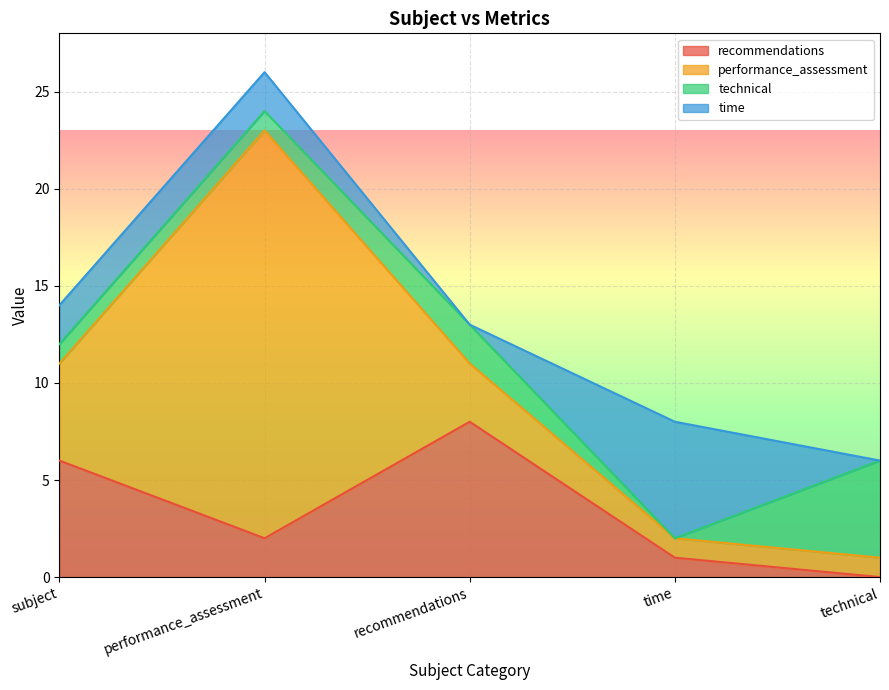

The value of performance_assessment at performance_assessment is 21. True or false?

True